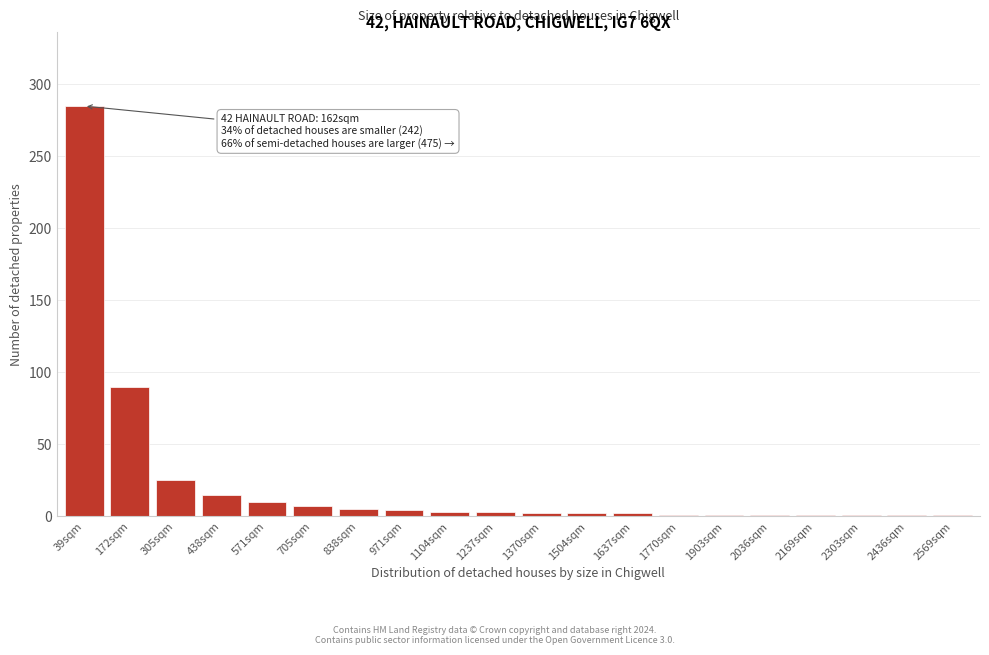

The chart shows a value of 1 at 2036sqm. True or false?

True